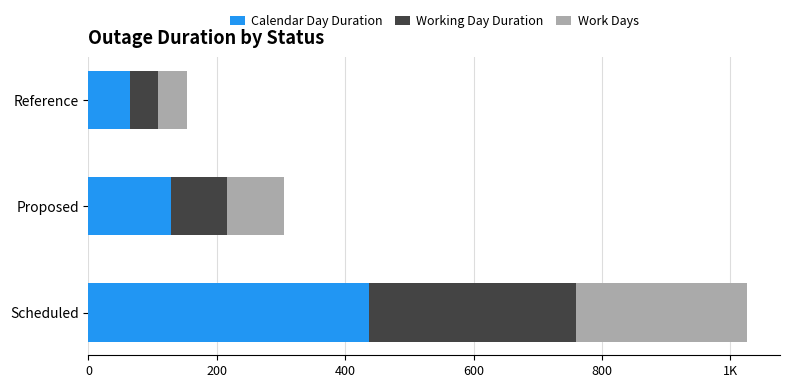

What are all the series names shown in the legend?

Calendar Day Duration, Working Day Duration, Work Days